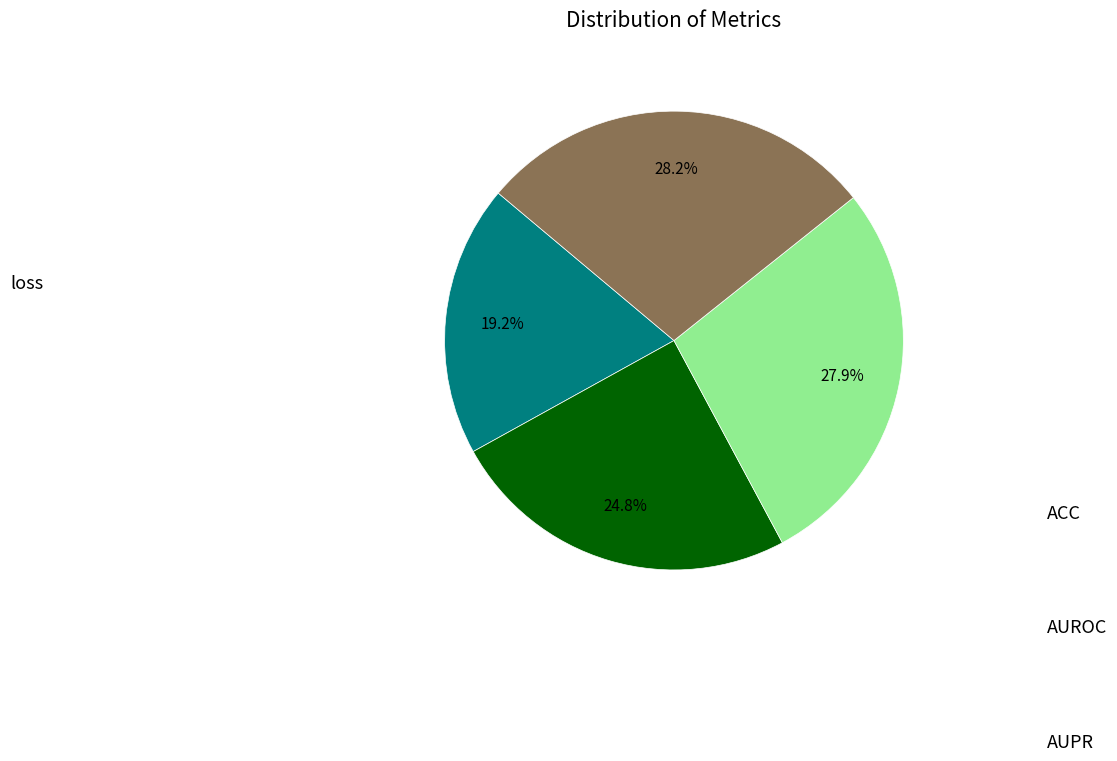

Is there a majority slice in this chart?

No